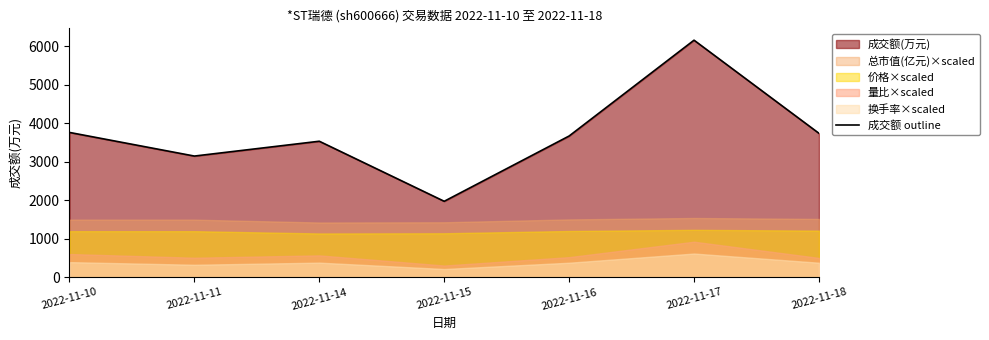

How many points are lower than both their immediate neighbors (excluding endpoints)?

2